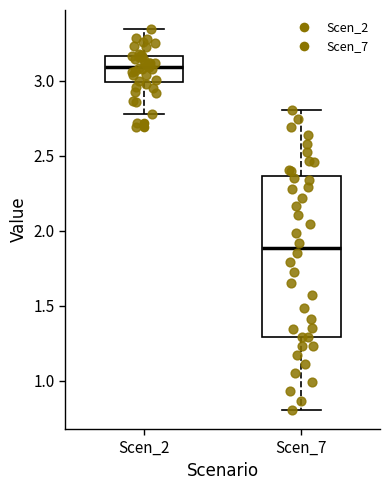

Comparing the boxes themselves (not the whiskers), which one is the tallest?

Scen_7